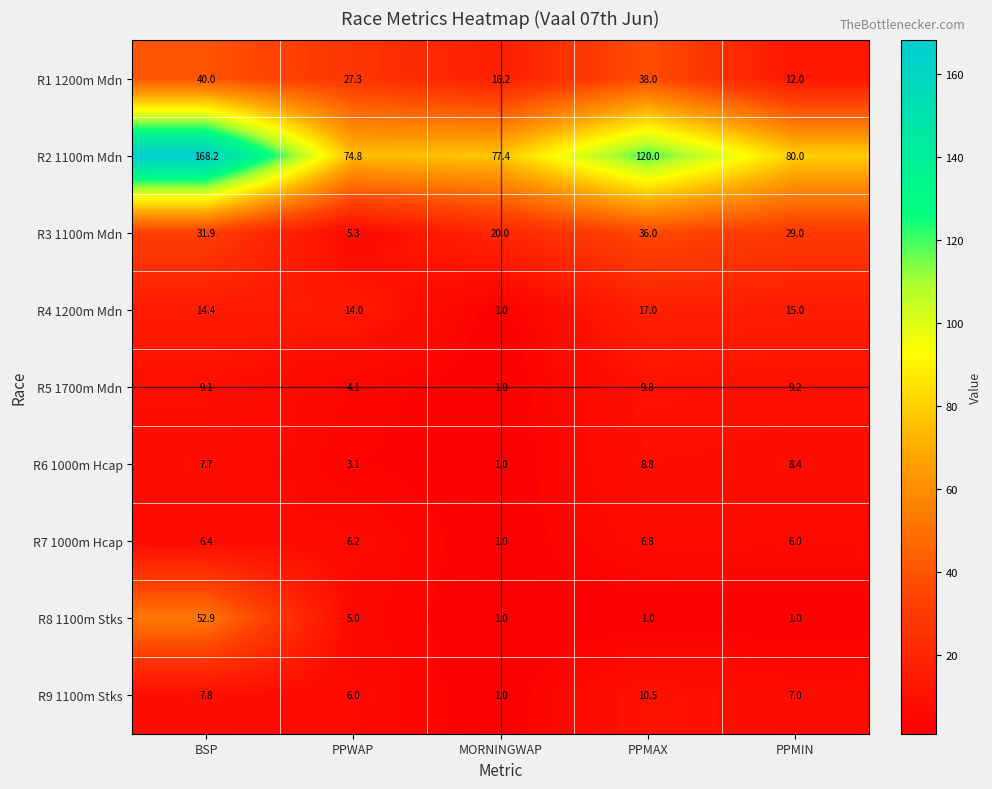

The R5 1700m Mdn series shows 3.2 at BSP. True or false?

False